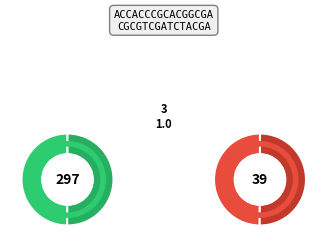

To the nearest percent, what portion does 3 represent?

25%